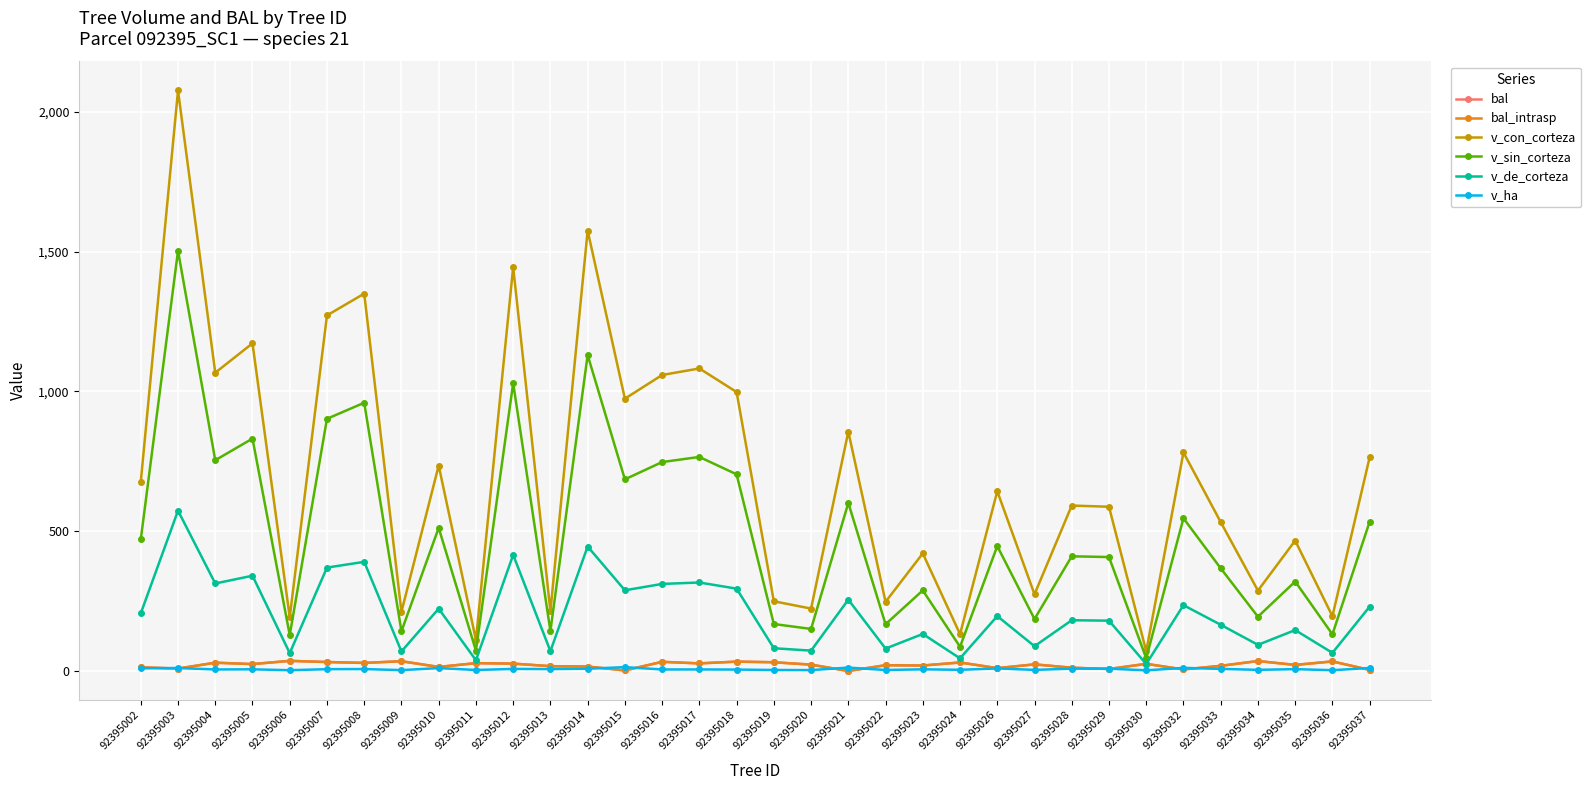

Does the chart have visible grid lines?

Yes